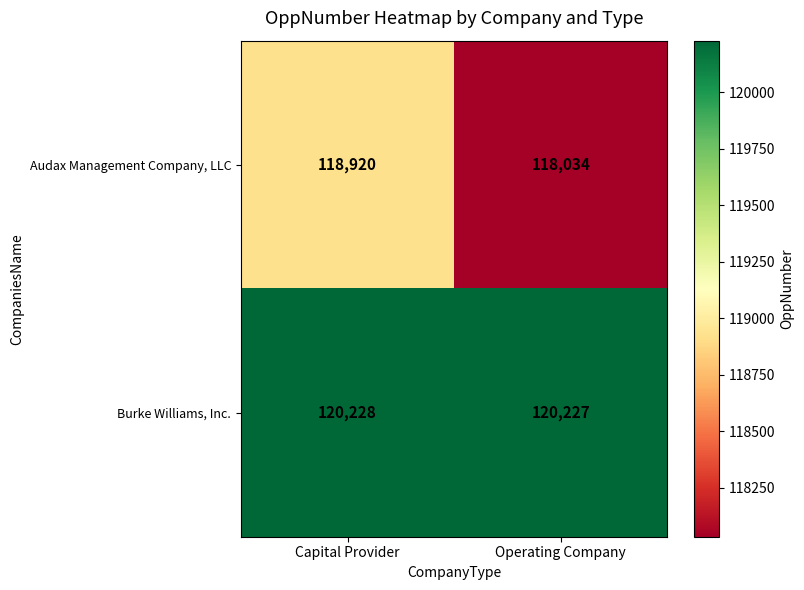

The Burke Williams, Inc. series shows 185179 at Operating Company. True or false?

False